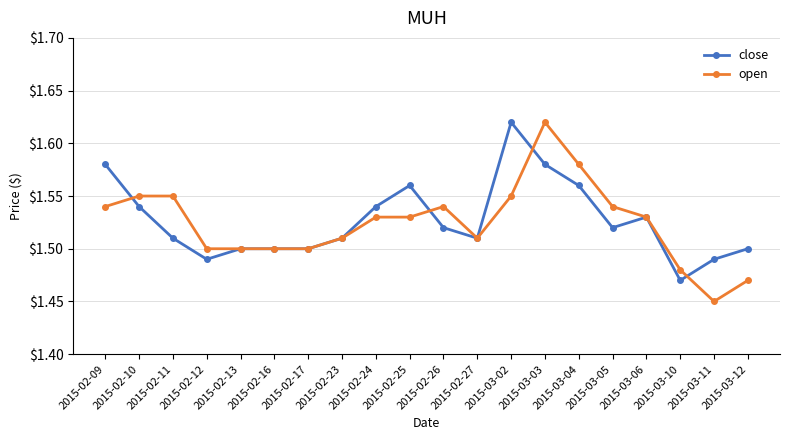

The value of open at 2015-02-23 is 1.5. True or false?

True